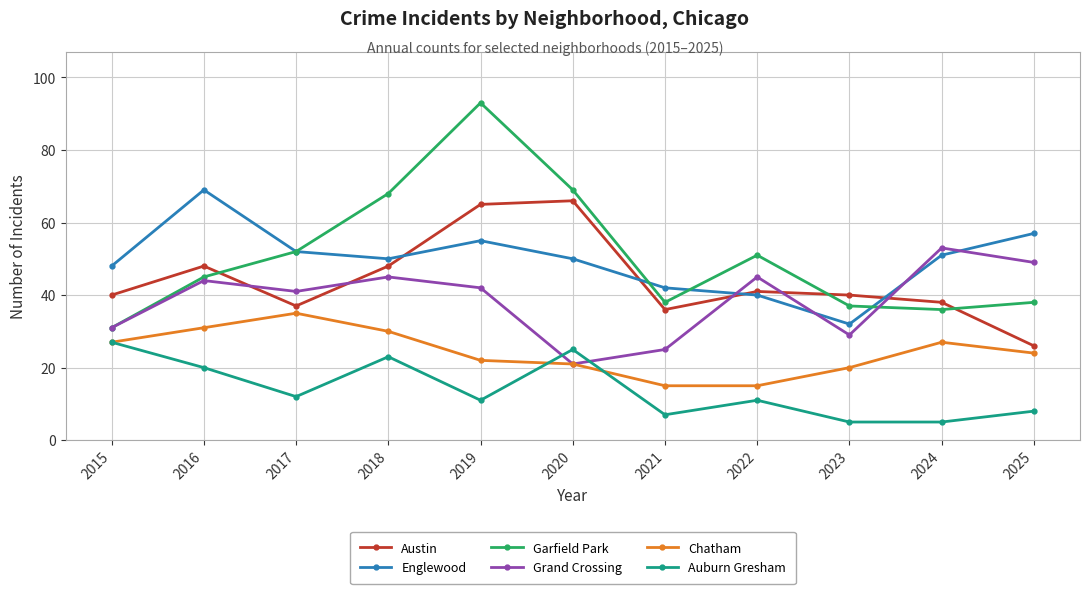

At which category does Englewood reach its first local valley?

2018